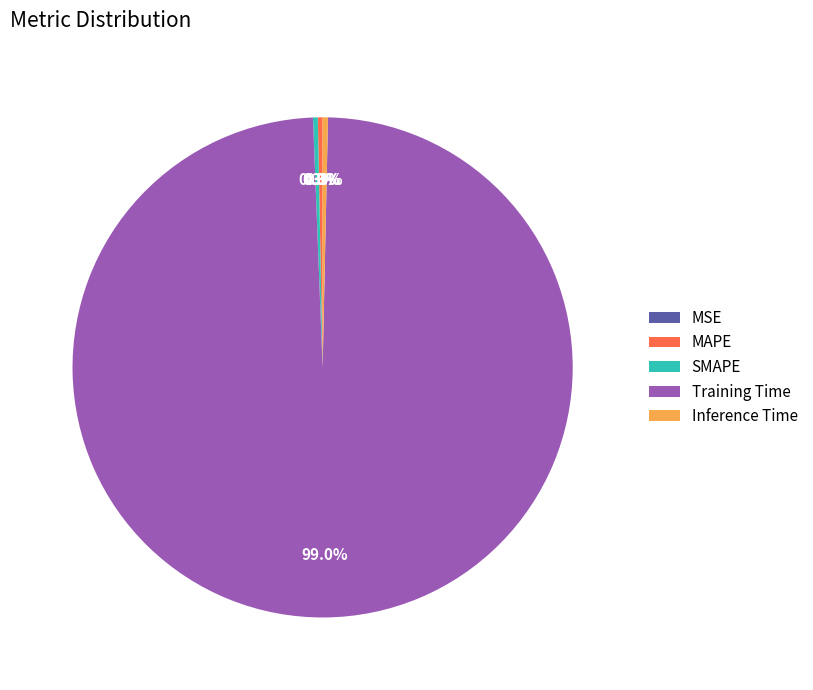

Between Inference Time and Training Time, which is larger?

Training Time